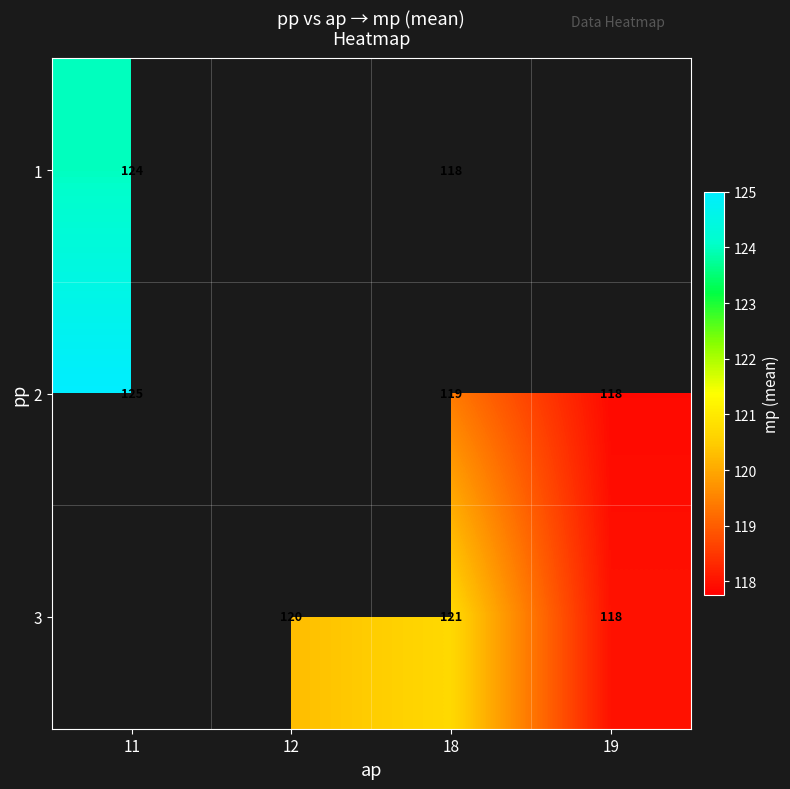

Is the value of 2 at 19 greater than the value of 3 at 12?

No